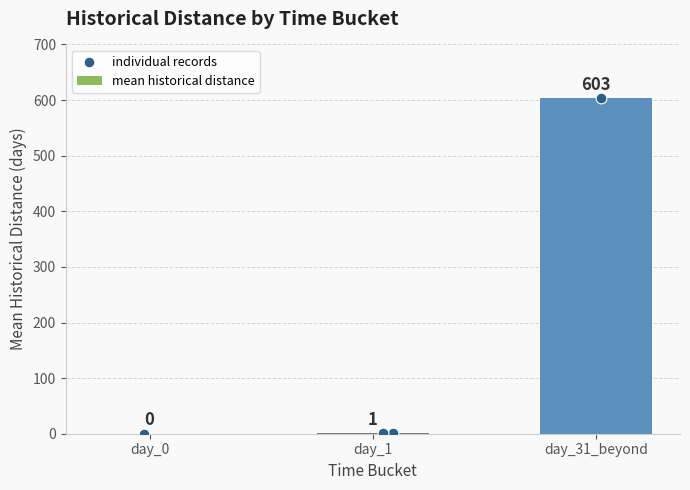

What is the ratio of the value at day_31_beyond to the value at day_1?

603.0